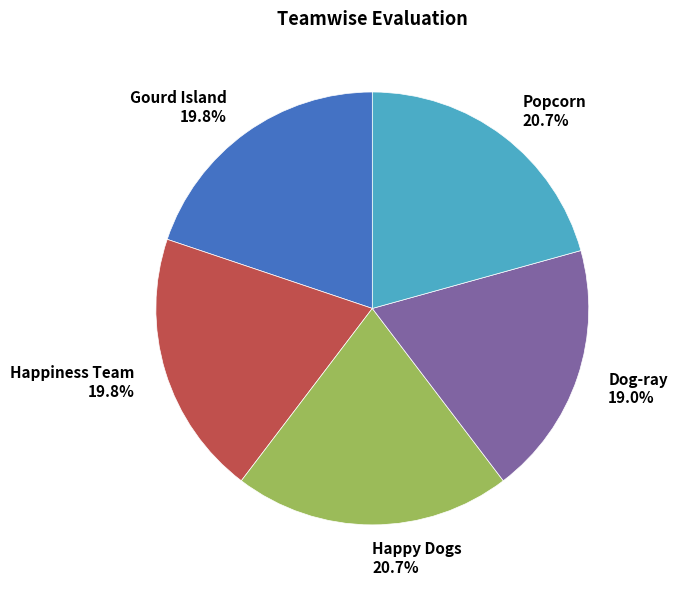

To the nearest percent, what is the difference between the largest and smallest slice percentages?

2%